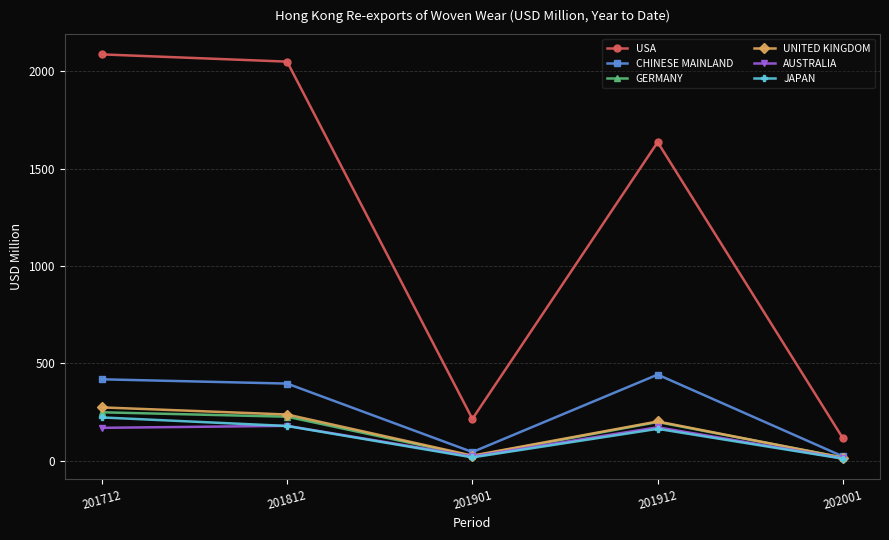

What is the difference between the GERMANY values at 201712 and 201912?

50.1